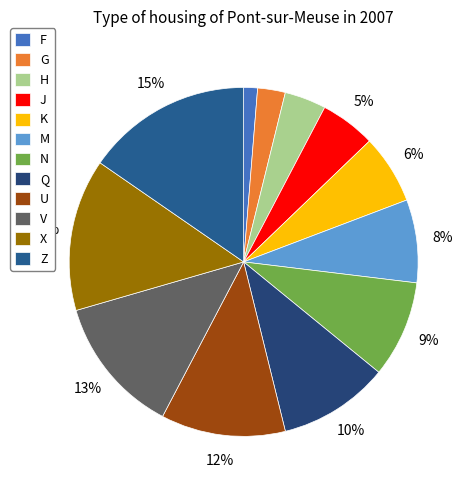

What is the largest slice in the pie chart?

Z